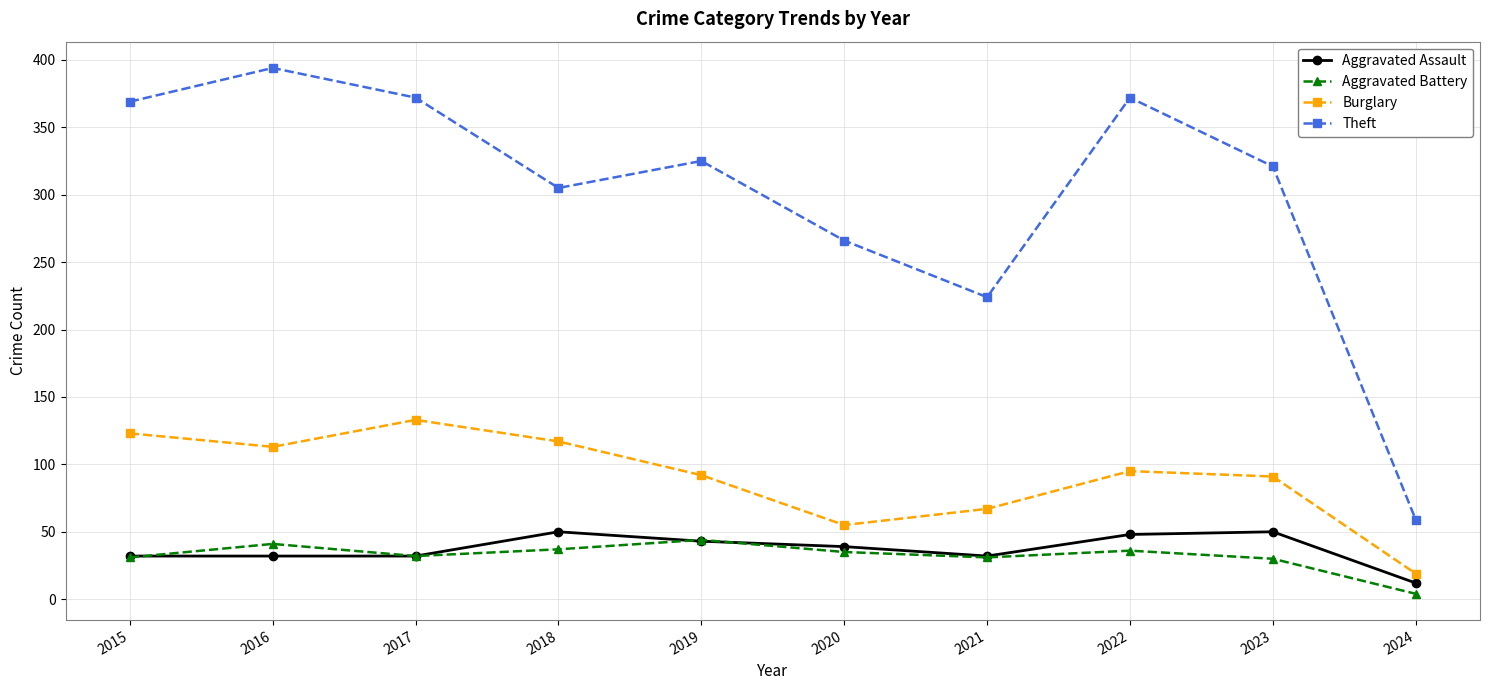

True or false: Burglary has a value of 164 at 2018.

False